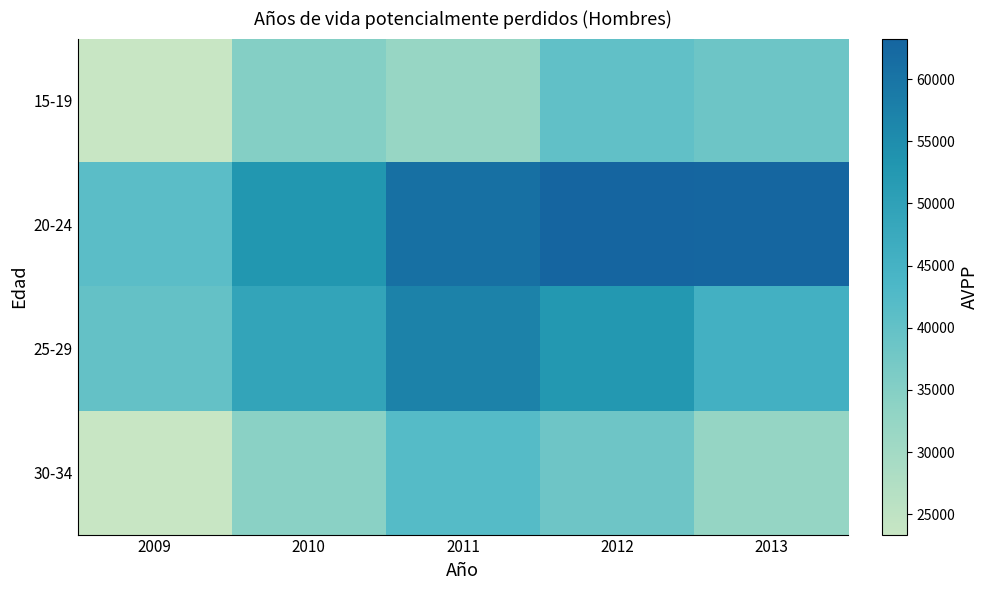

Which series has the largest total across all categories?

20-24